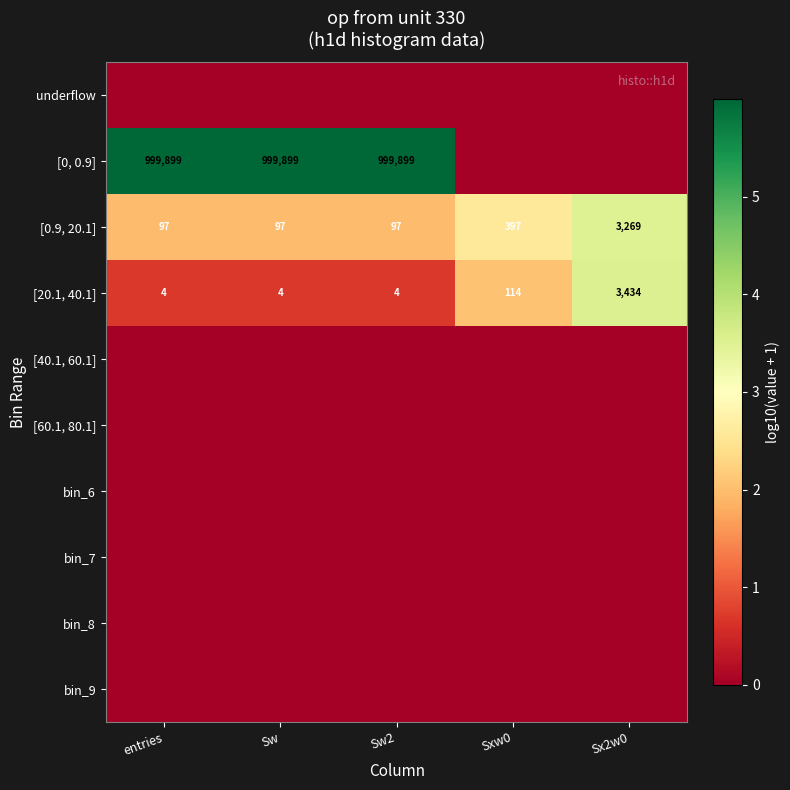

True or false: [20.1, 40.1] has a value of 1981 at Sx2w0.

False